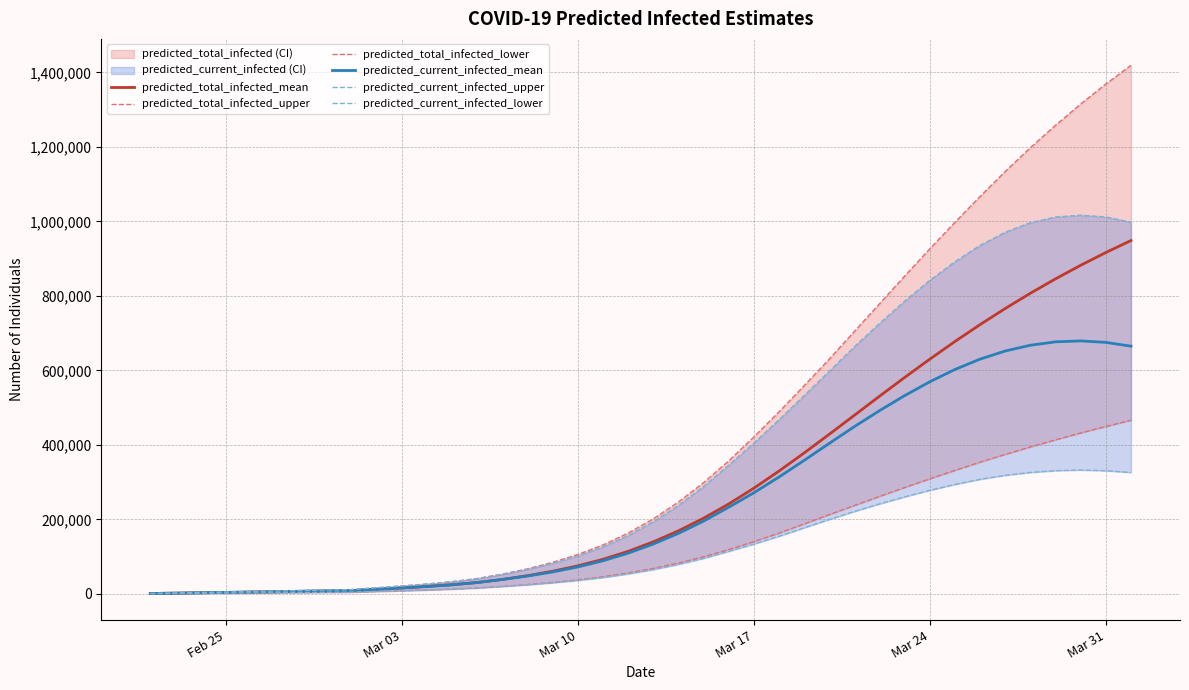

The value of predicted_total_infected_upper at Mar 24 is 8572. True or false?

False